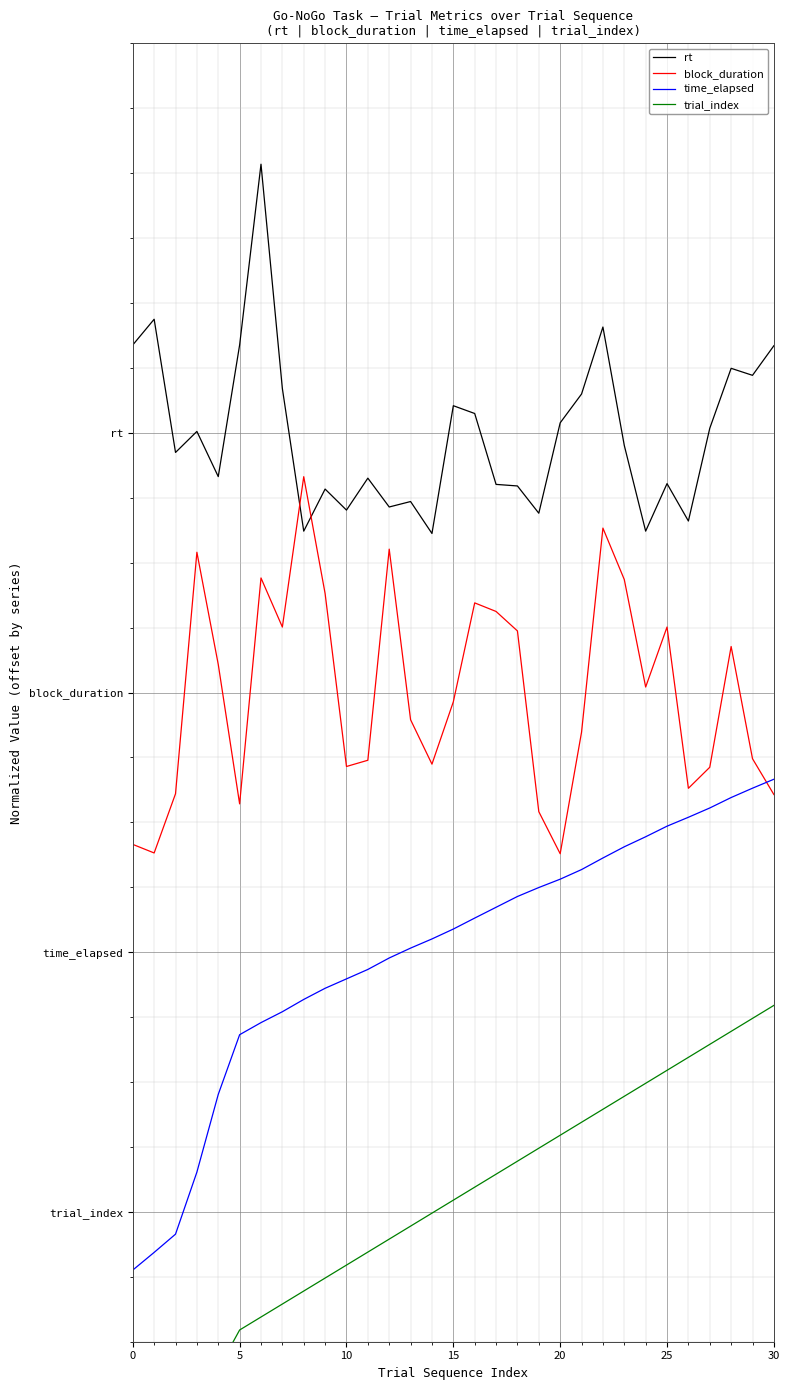

Where does the time_elapsed series first go above 1?

13